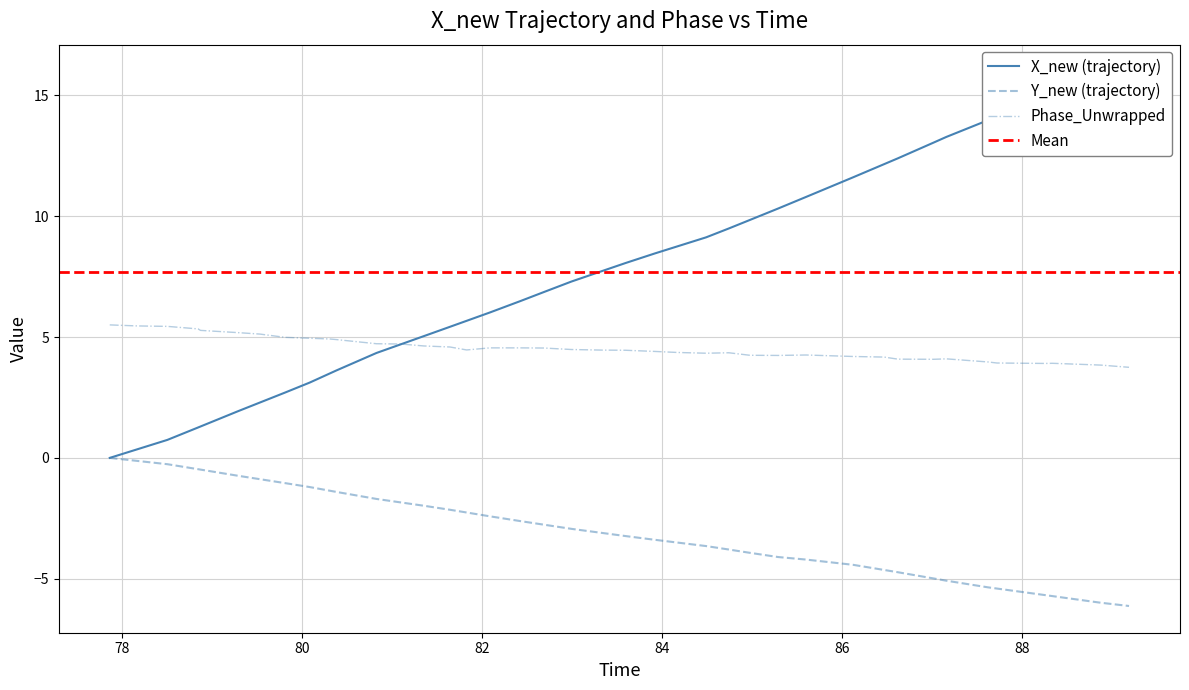

What is the minimum value for Y_new (trajectory)?

-6.1